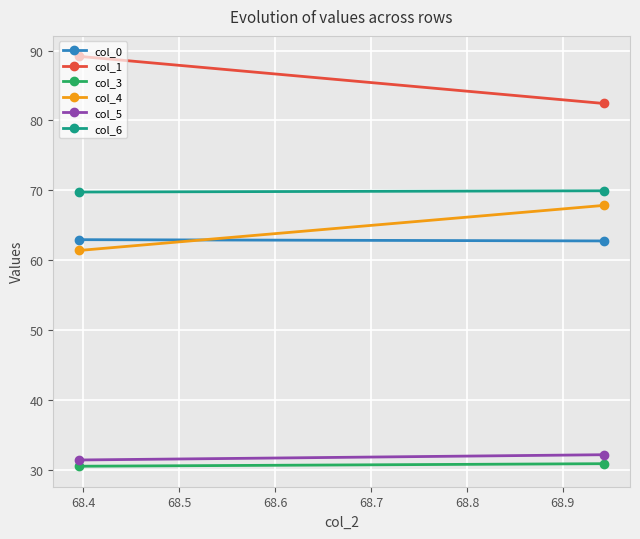

Is the value of col_3 at 68.3 greater than the value of col_4 at 68.4?

No